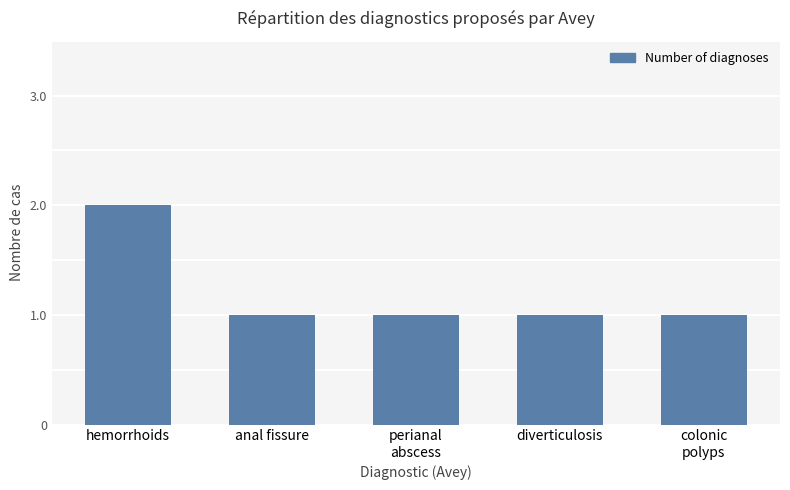

The value at diverticulosis is 0. True or false?

False